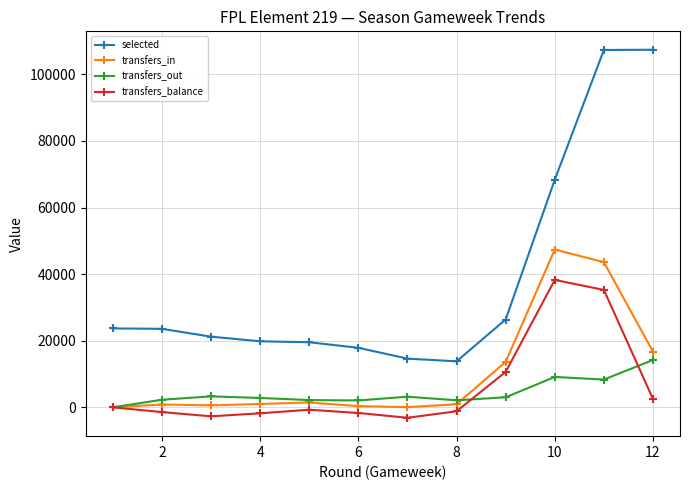

What is the greatest value displayed?

107408